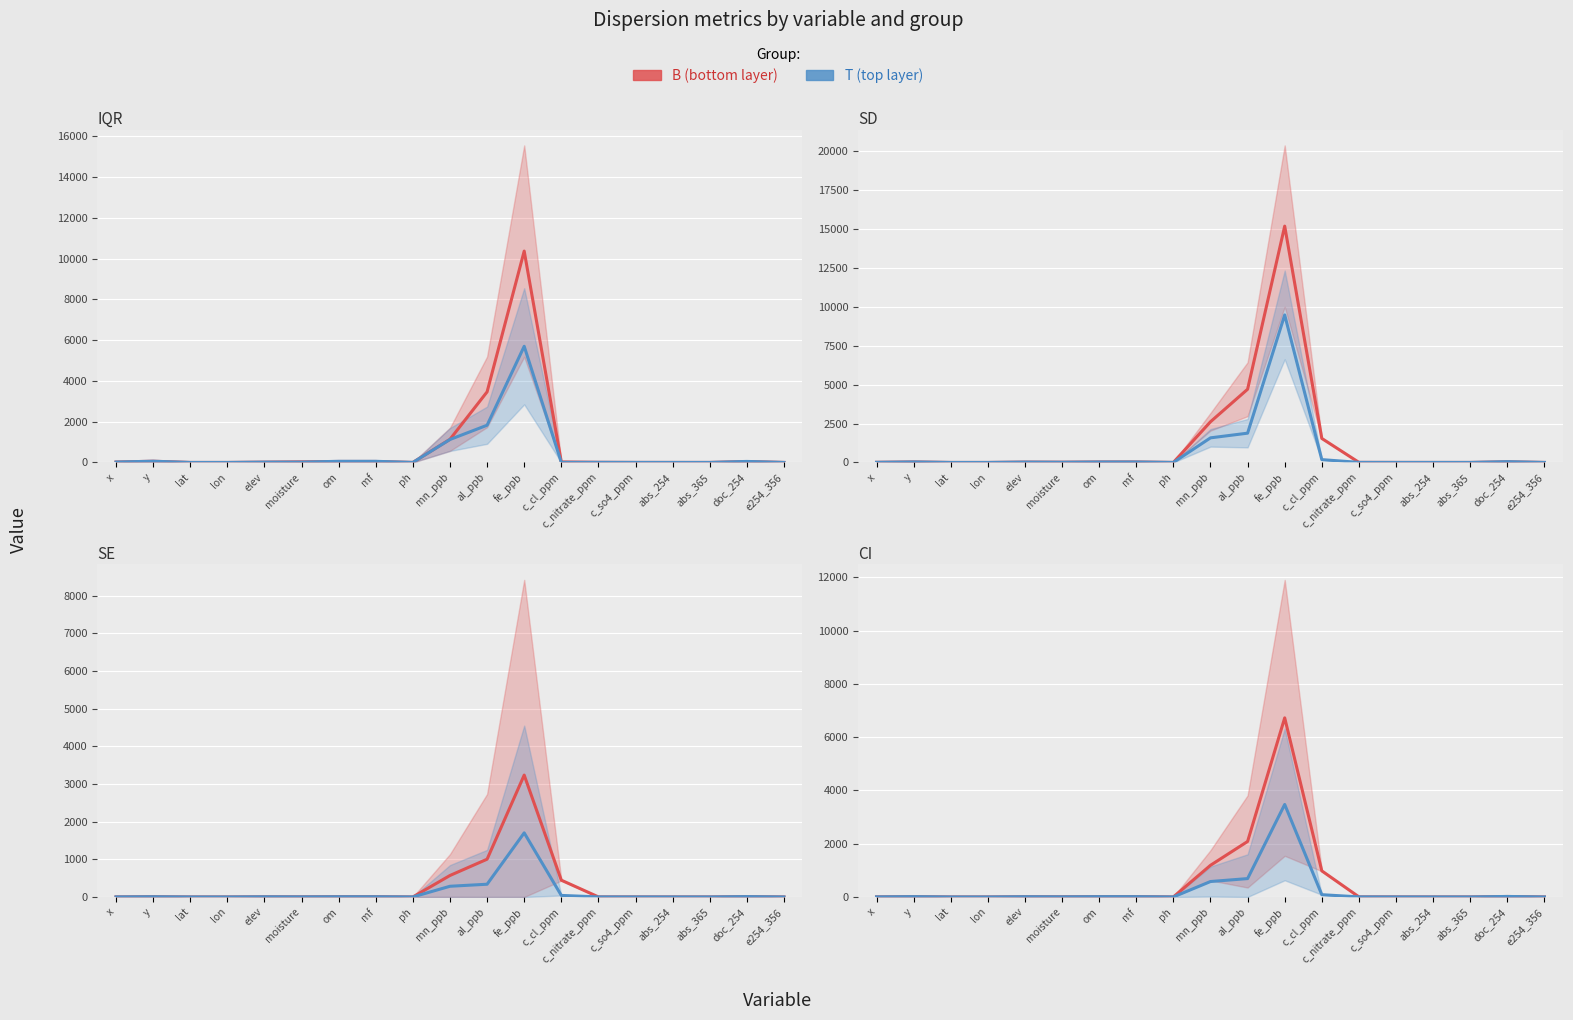

What is the label of the 2nd point from the right?

doc_254